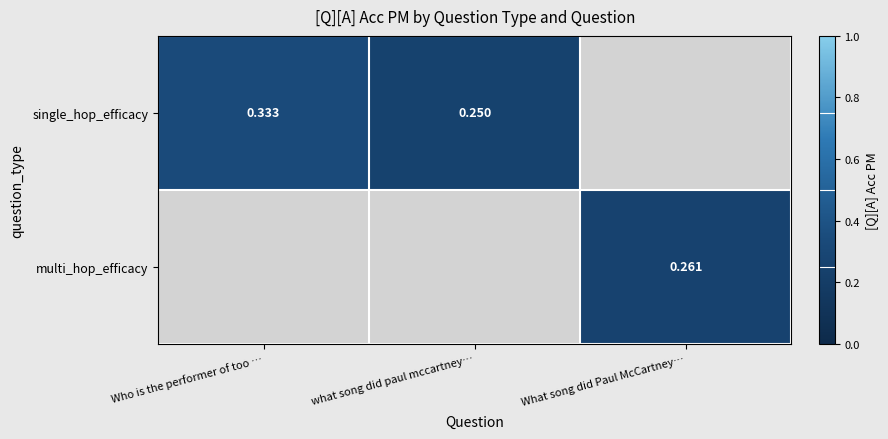

How many categories are shown in the chart?

3